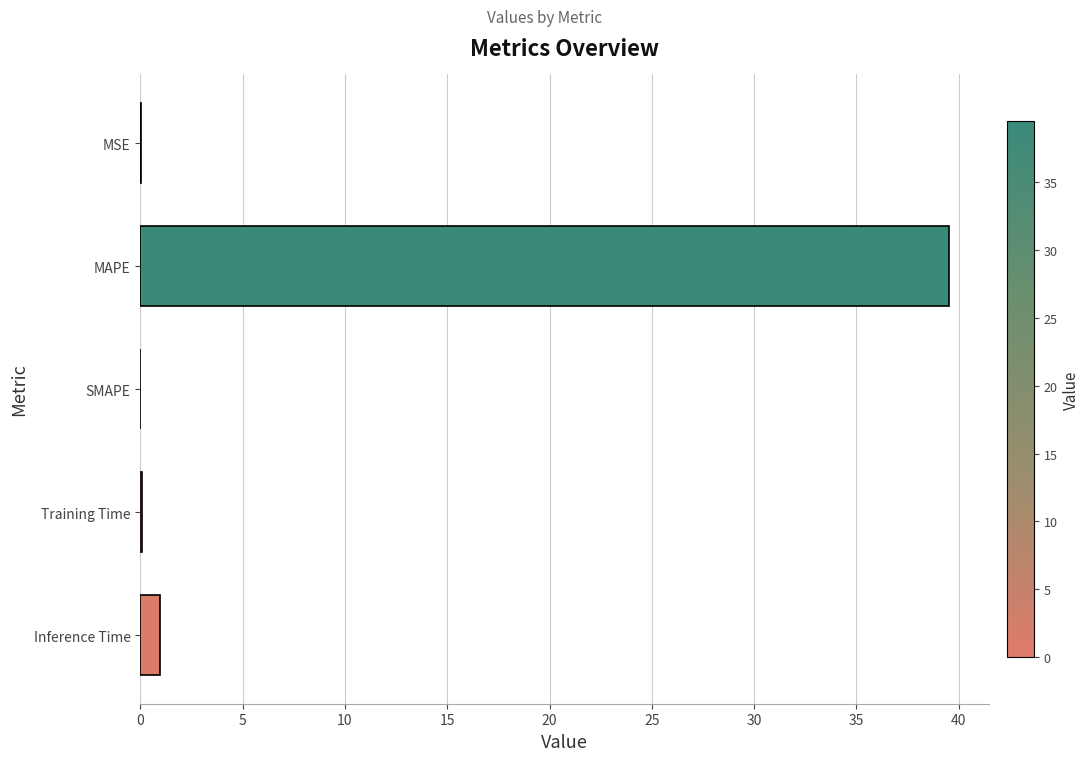

What is the sum of all values?

40.6